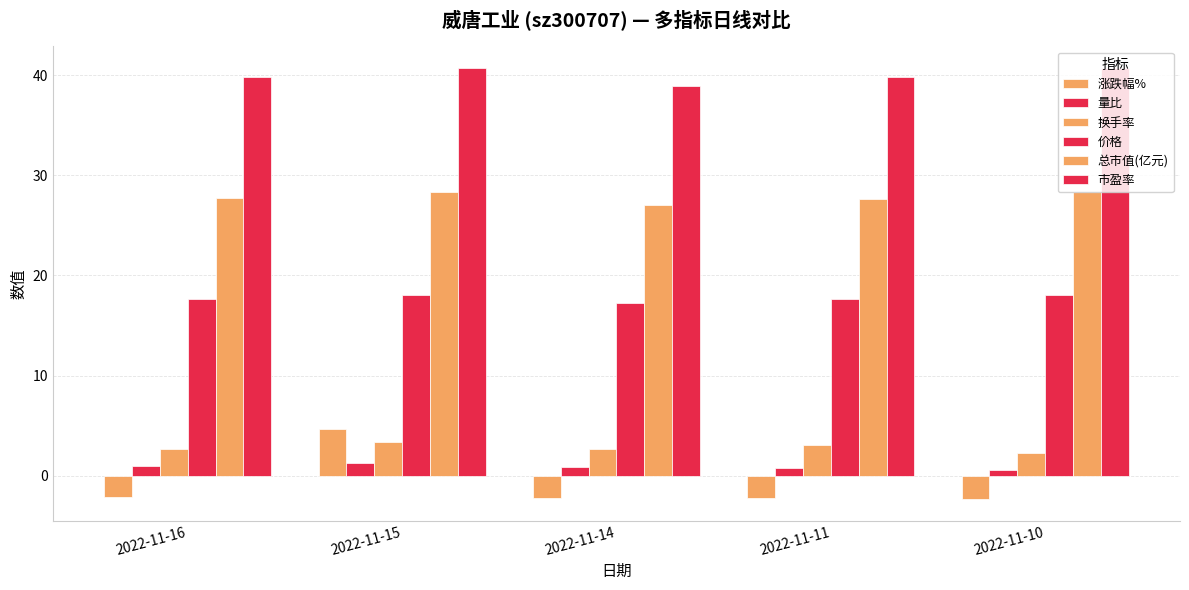

What is the difference between the maximum and minimum values in the 换手率 series?

1.0